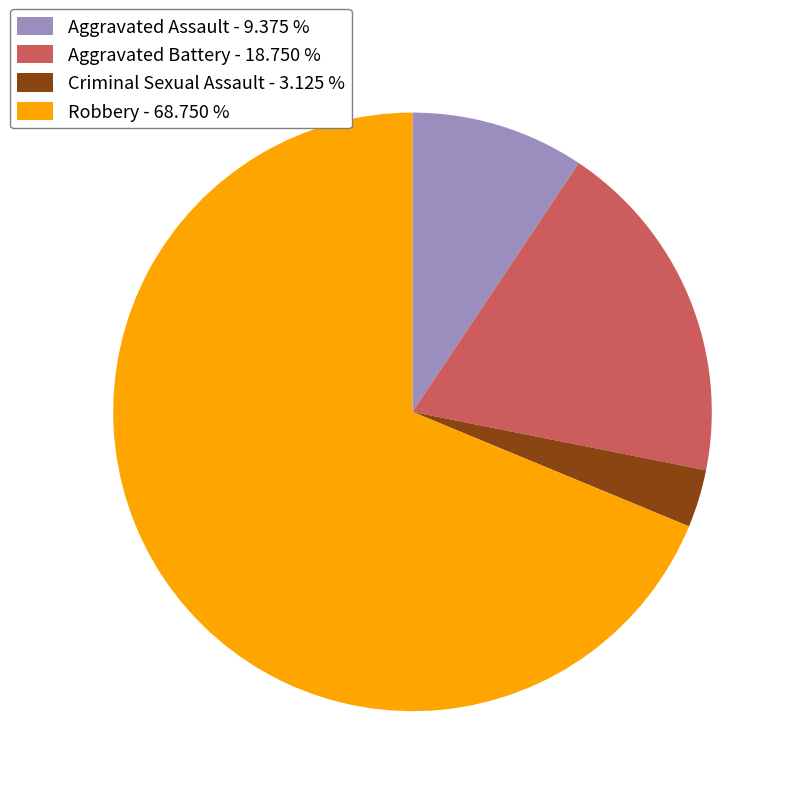

Does any single category account for the majority?

Yes